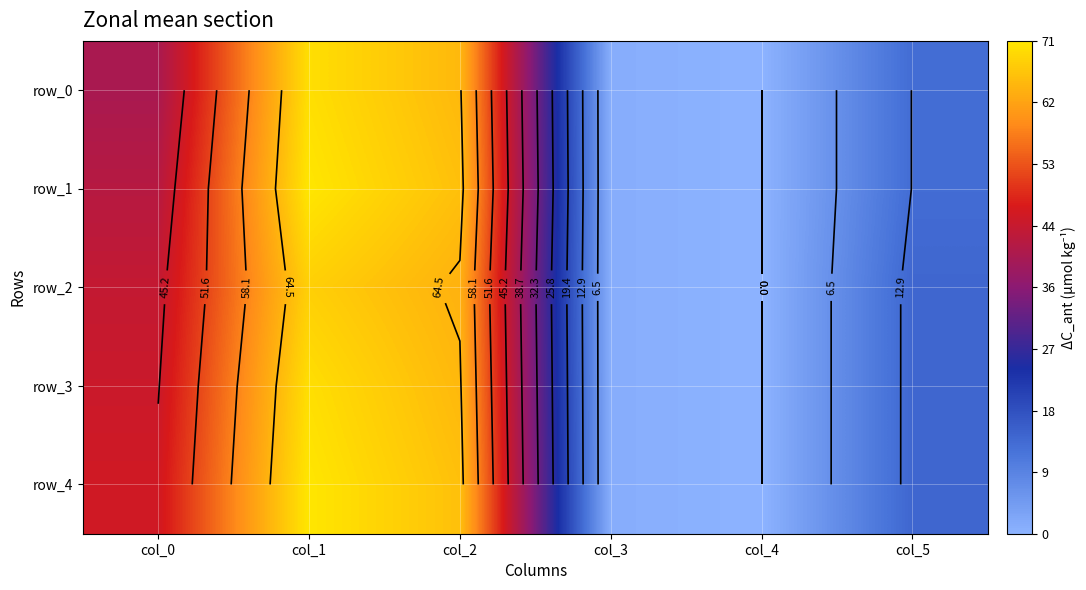

Between col_3 and col_0, which is larger?

col_0